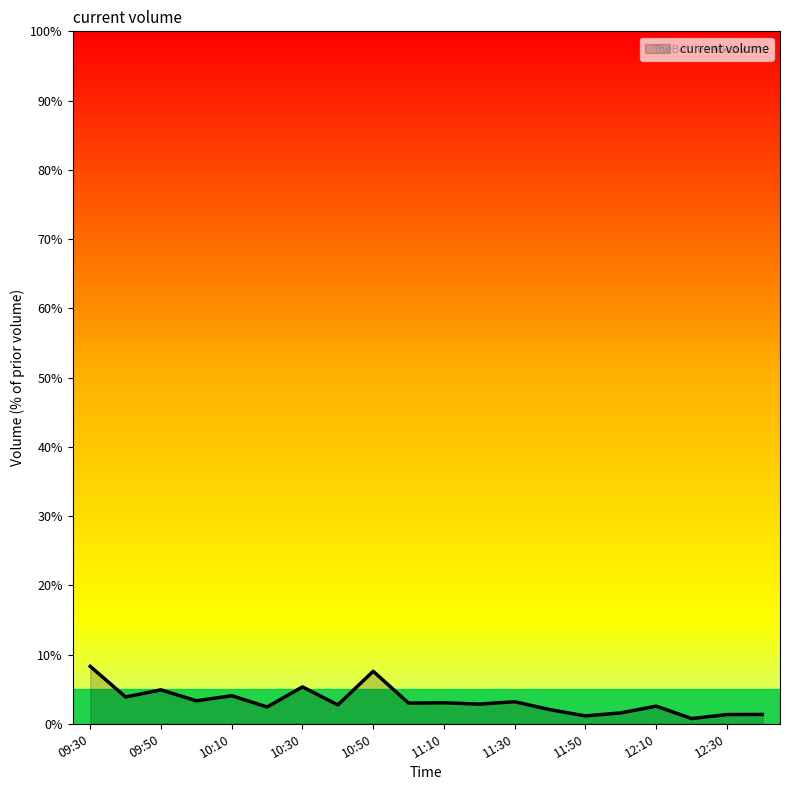

What is the difference between the maximum and minimum values?

7.5